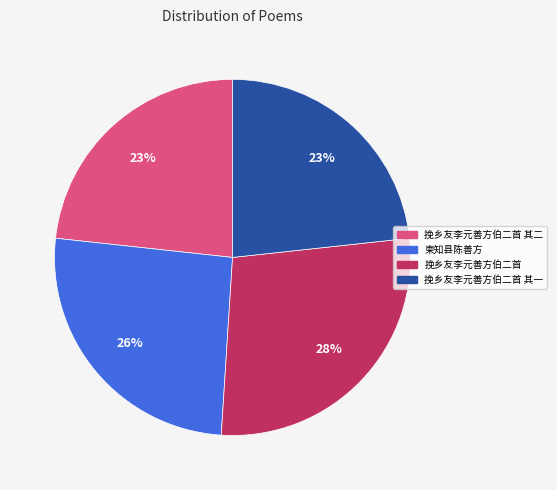

Between 挽乡友李元善方伯二首 and 柬知县陈善方, which is larger?

挽乡友李元善方伯二首